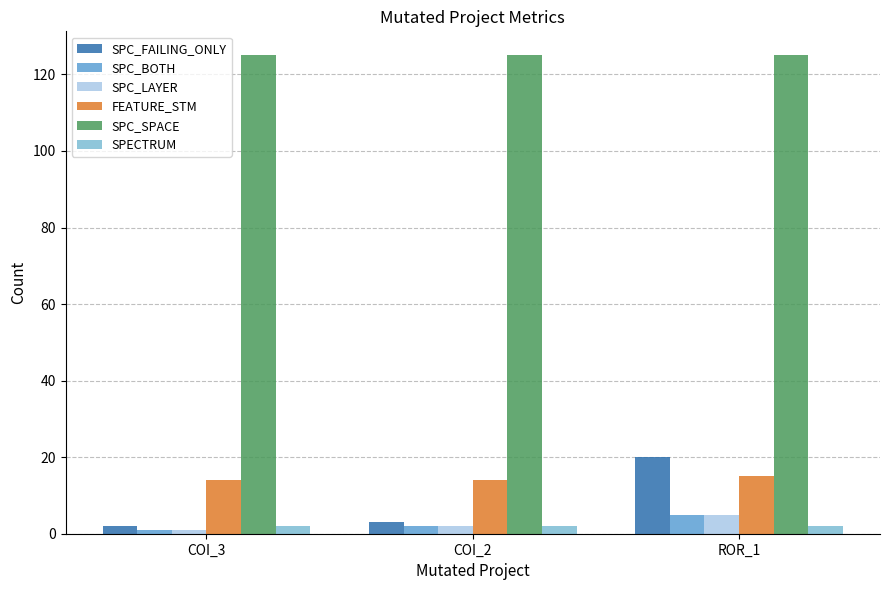

What is the average value of the SPC_LAYER series?

3